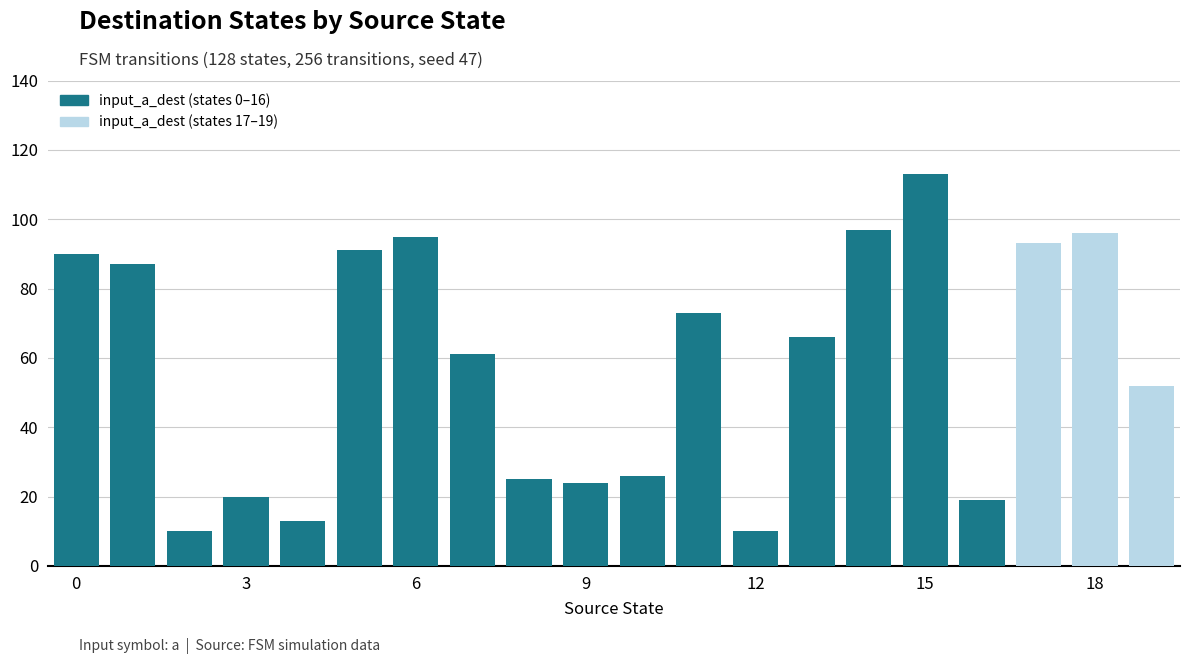

What is the value of the 16th bar from the left?

113